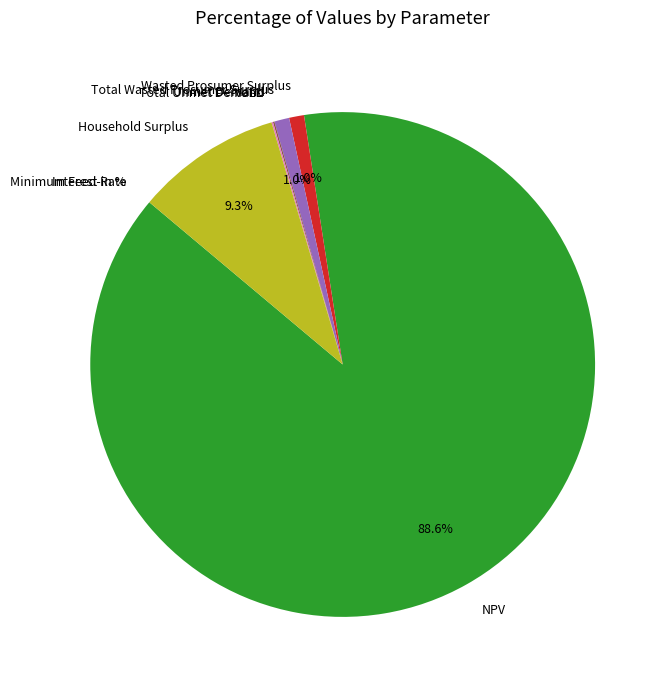

Does any single category account for the majority?

Yes